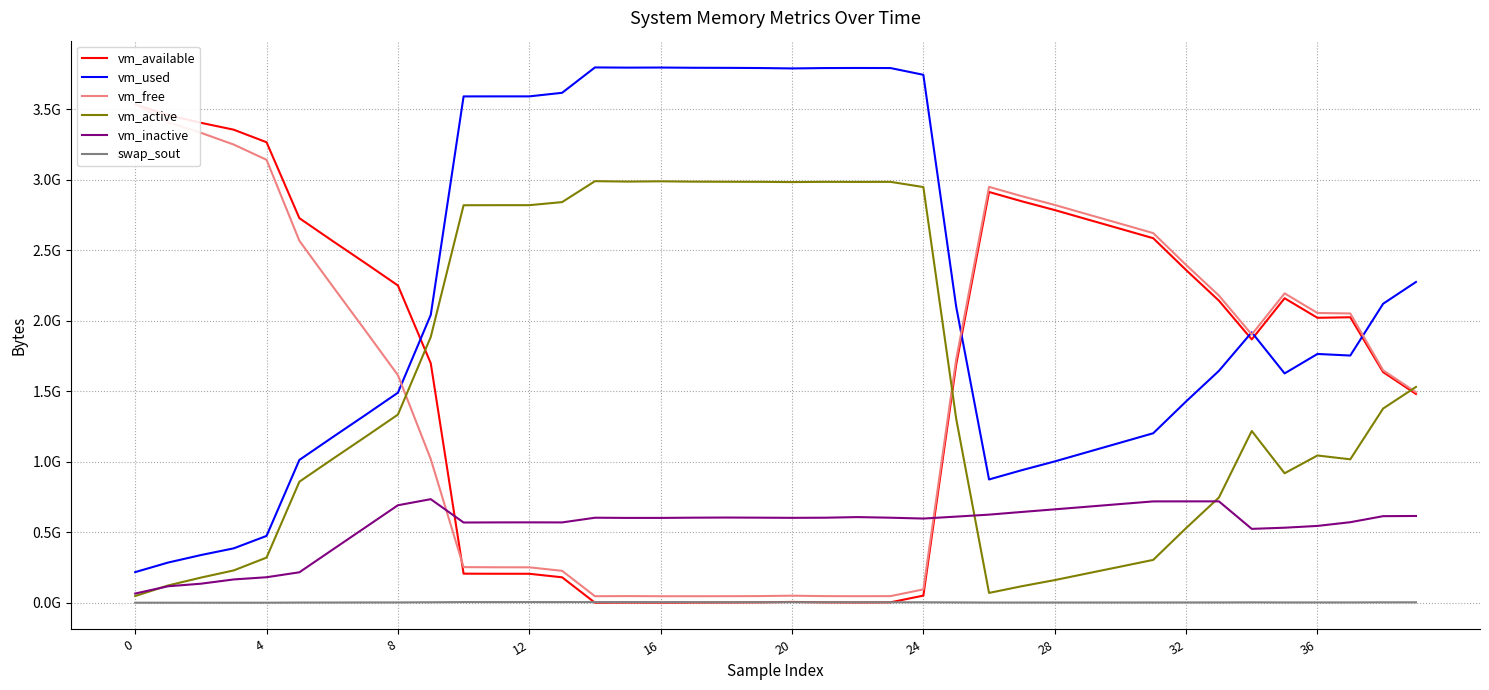

The vm_inactive series shows 718946304 at 33. True or false?

True